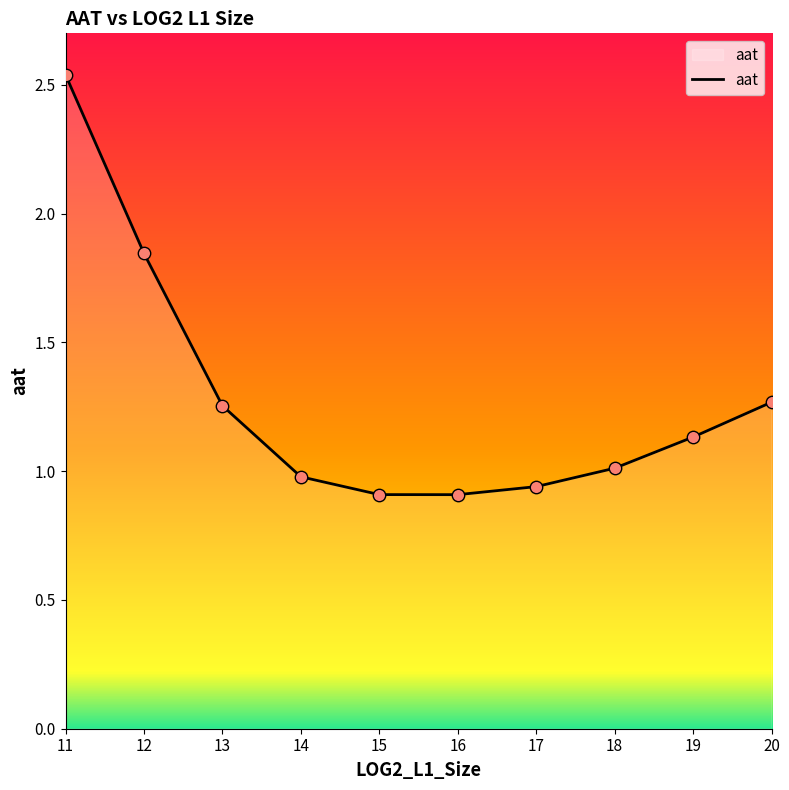

What is the change in value from 15 to 19?

+0.2